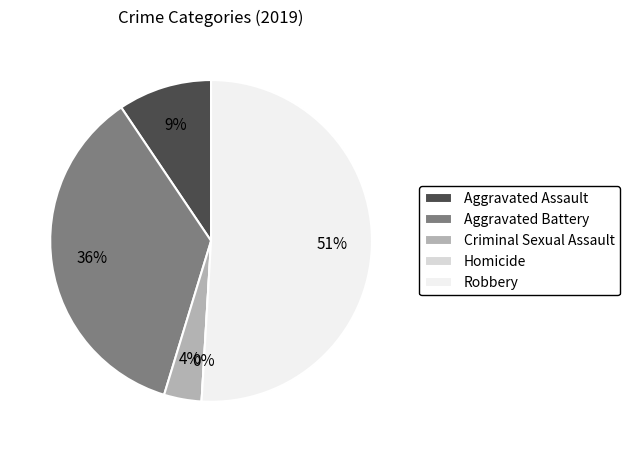

Which category has the biggest portion of the pie?

Robbery